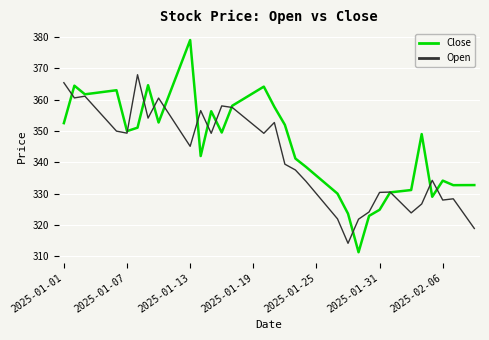

Which series has the largest total across all categories?

Close